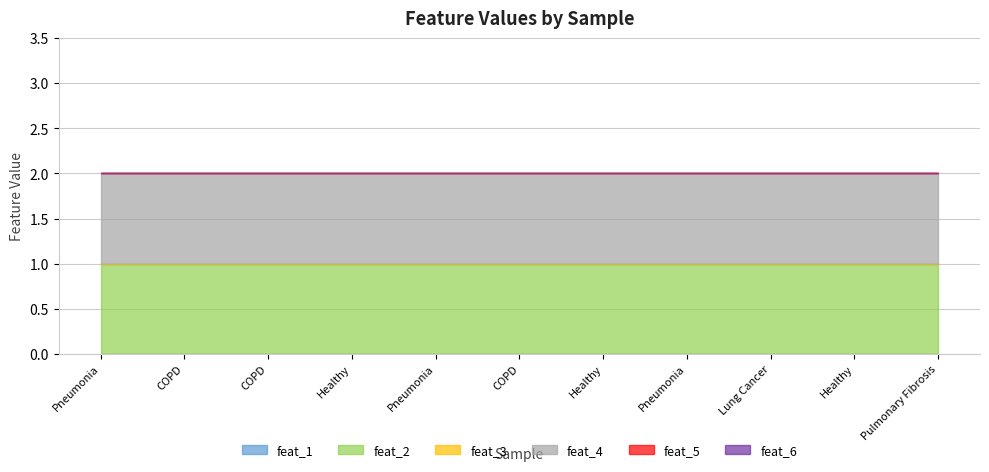

What is the spread (max minus min) of values at COPD?

1